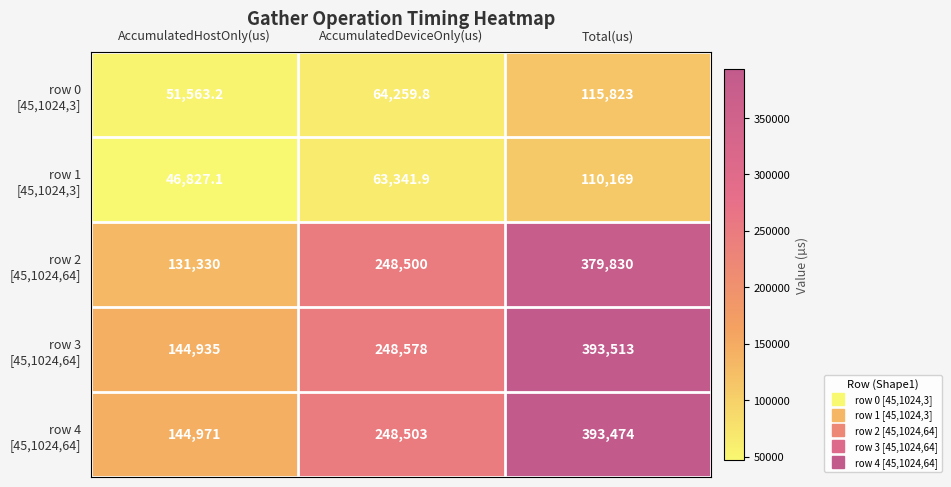

What is the total value across all series at AccumulatedDeviceOnly(us)?

873182.7